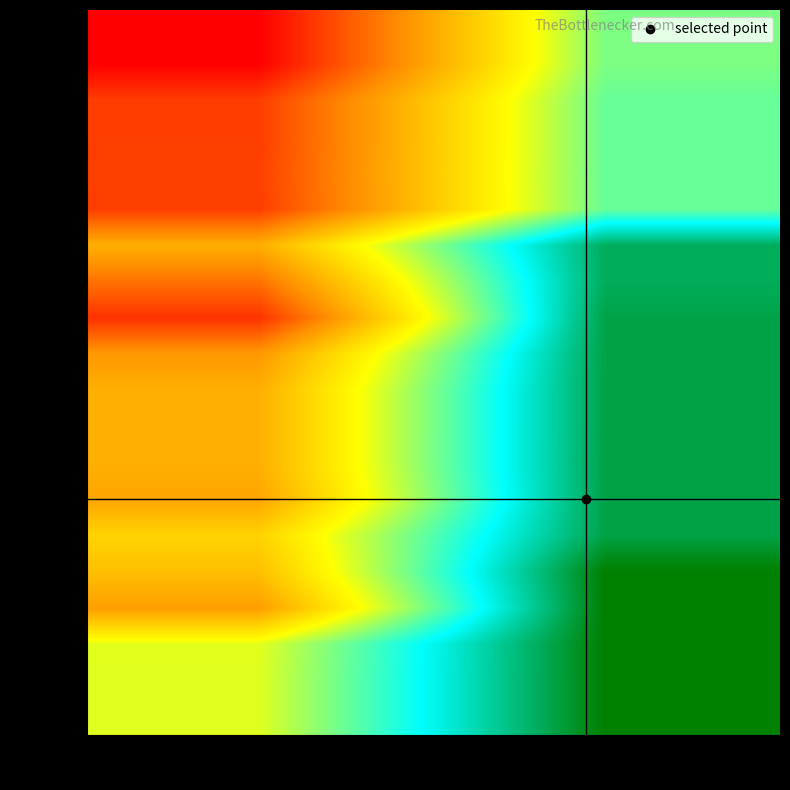

How many data points does each series have?

2